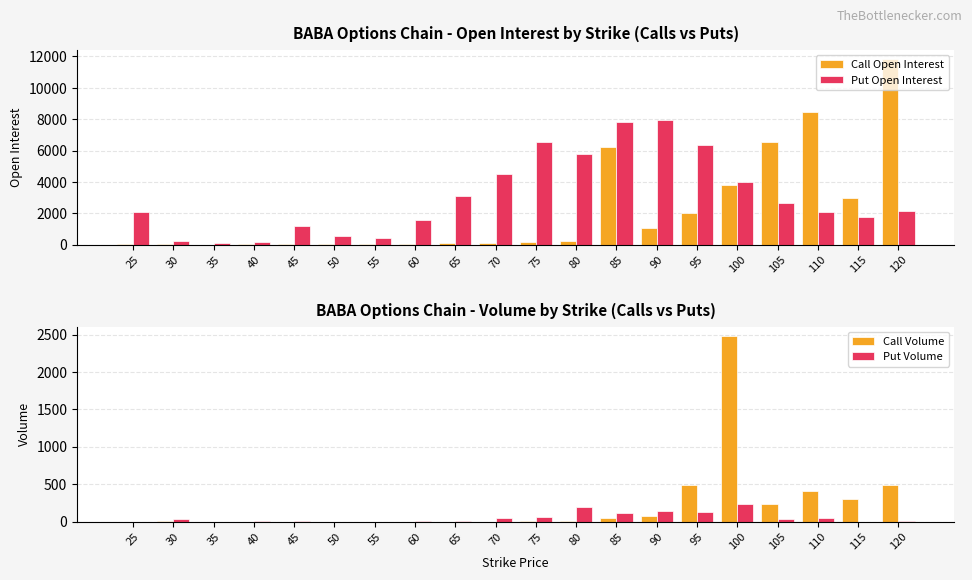

Reading right to left, what are all the values shown in this chart?

Call Open Interest: 120=11836	115=3005	110=8478	105=6517	100=3803	95=2046	90=1039	85=6251	80=233	75=178	70=135	65=119	60=71	55=34	50=40	45=20	40=42	35=12	30=34	25=37
Put Open Interest: 120=2122	115=1769	110=2087	105=2643	100=4005	95=6337	90=7958	85=7846	80=5810	75=6576	70=4492	65=3108	60=1570	55=454	50=581	45=1210	40=165	35=132	30=236	25=2098
Call Volume: 120=490	115=300	110=406	105=235	100=2482	95=484	90=74	85=46	80=8	75=1	70=0	65=0	60=0	55=0	50=0	45=0	40=0	35=0	30=8	25=0
Put Volume: 120=3	115=0	110=54	105=36	100=231	95=126	90=135	85=110	80=195	75=63	70=42	65=10	60=3	55=0	50=0	45=1	40=1	35=0	30=30	25=0